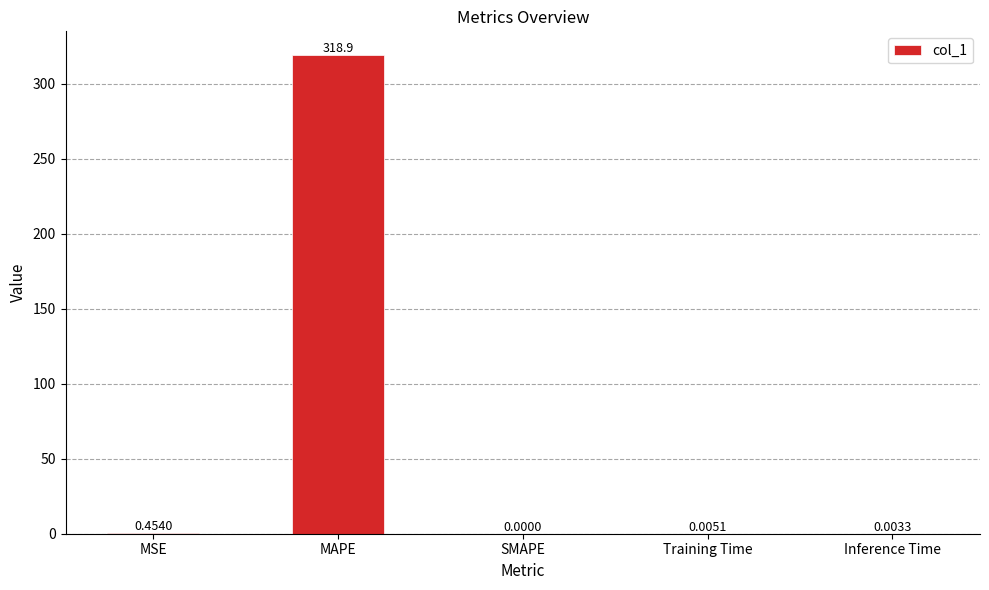

Where is the data nearest to the value 159?

MSE